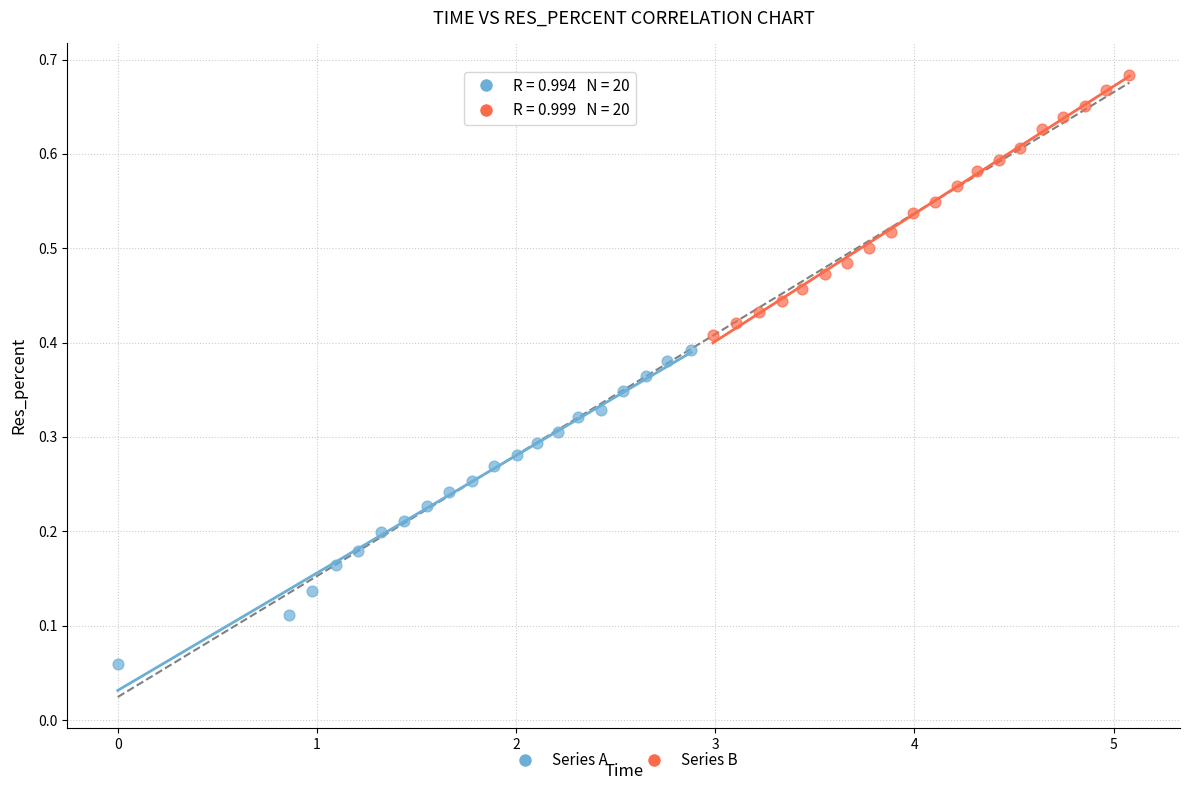

Which series contains the lowest Y value?

Series A